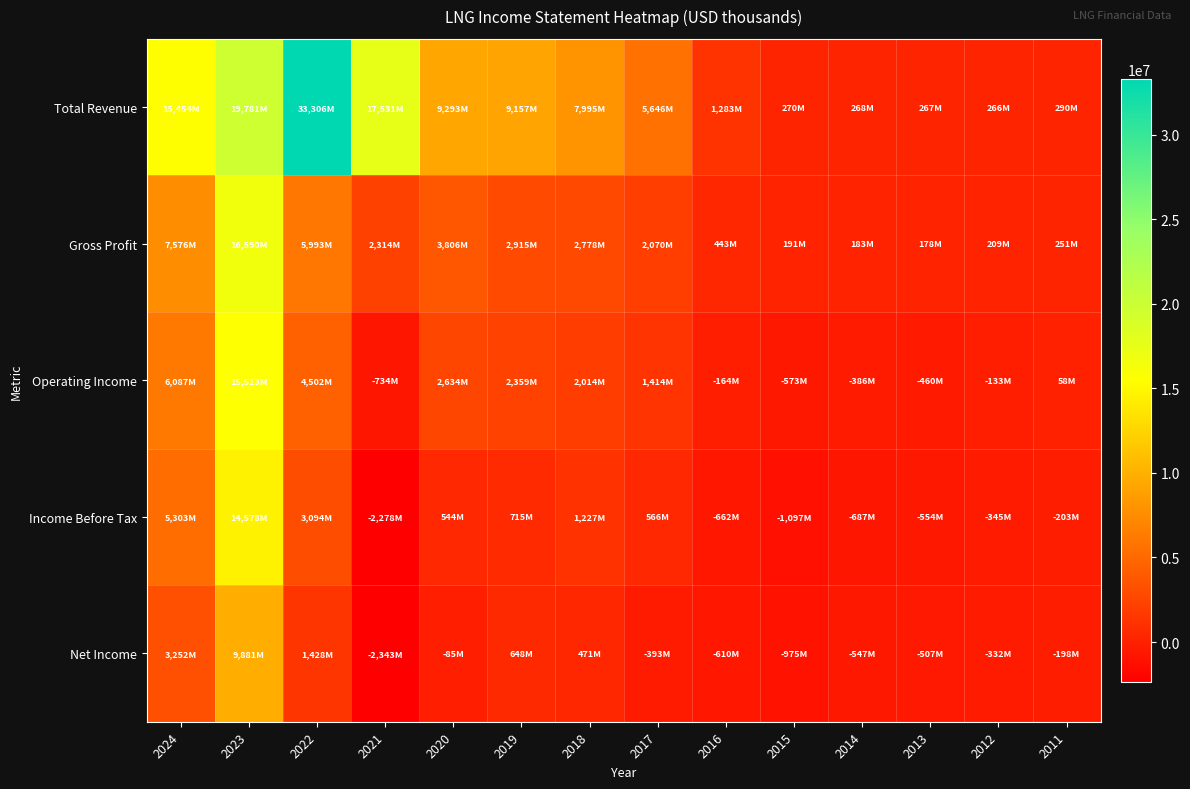

Between 2022 and 2017, which series saw the biggest shift?

Total Revenue